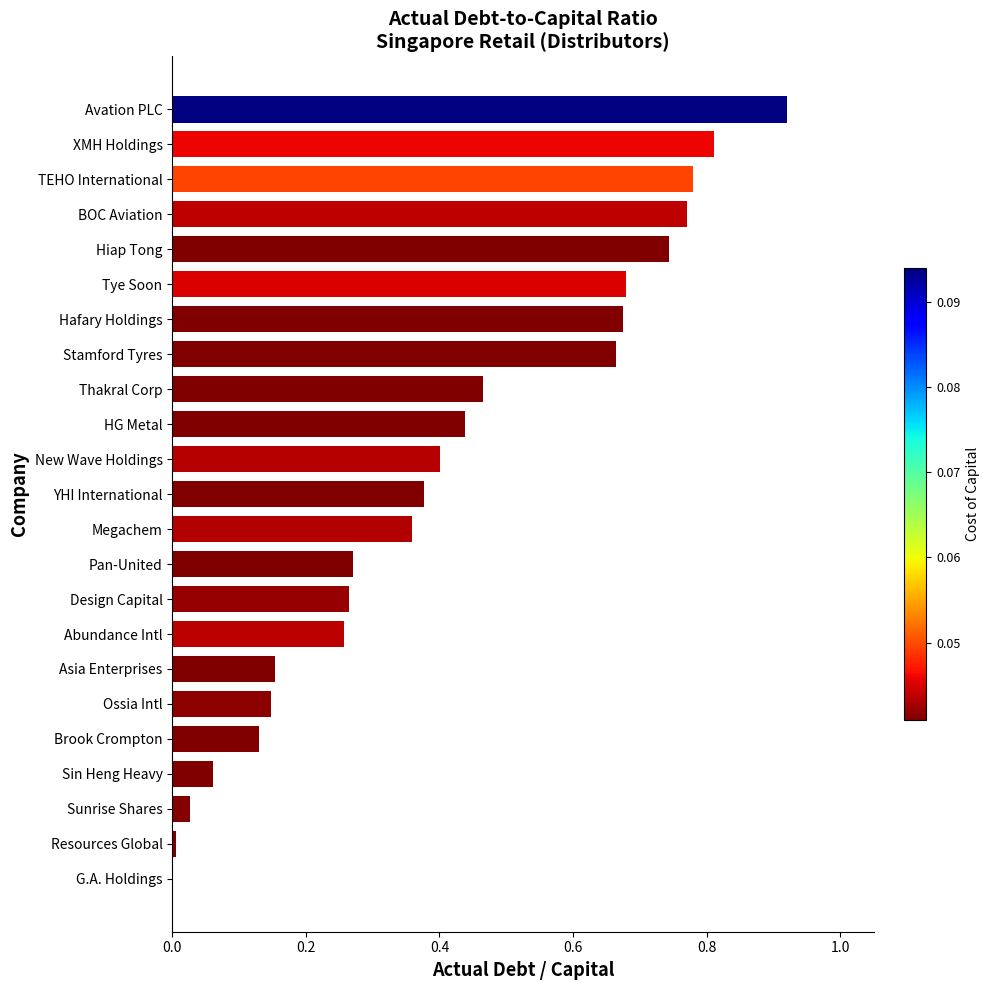

Which category has the highest value across all series?

Avation PLC